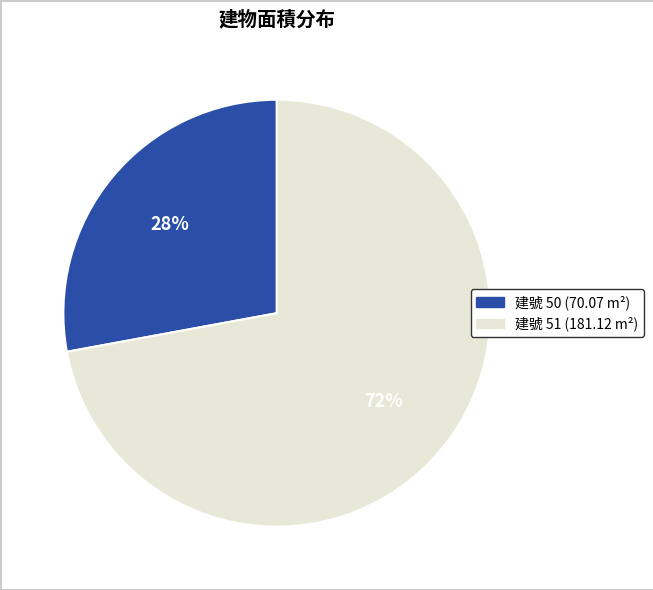

Is there any slice that represents more than half of the pie?

Yes